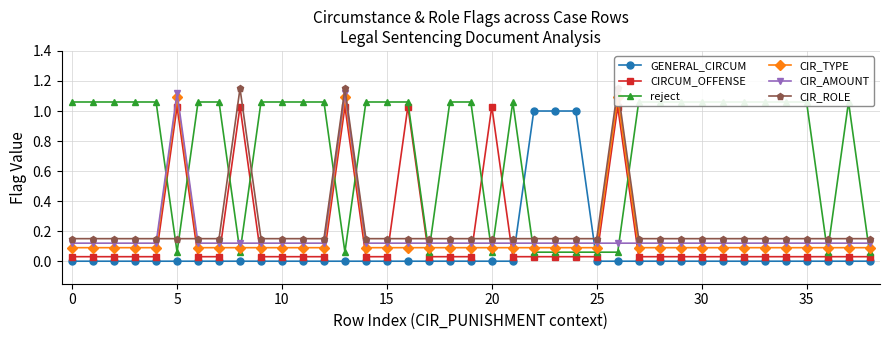

List the series in order of their peak value, lowest first.

GENERAL_CIRCUM, CIRCUM_OFFENSE, reject, CIR_TYPE, CIR_AMOUNT, CIR_ROLE